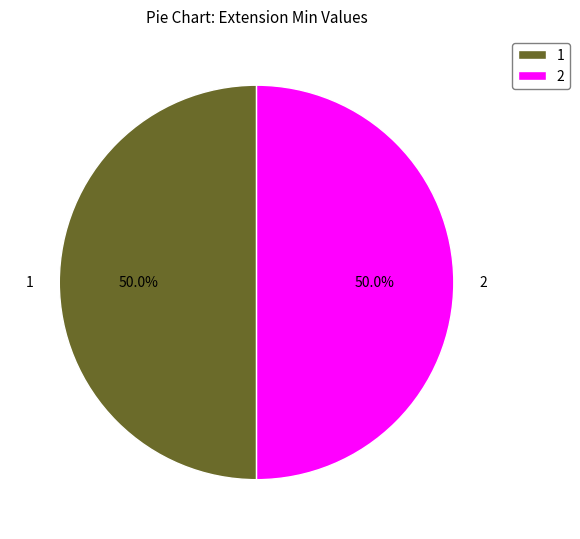

How much of the chart is everything except 1?

50.0%